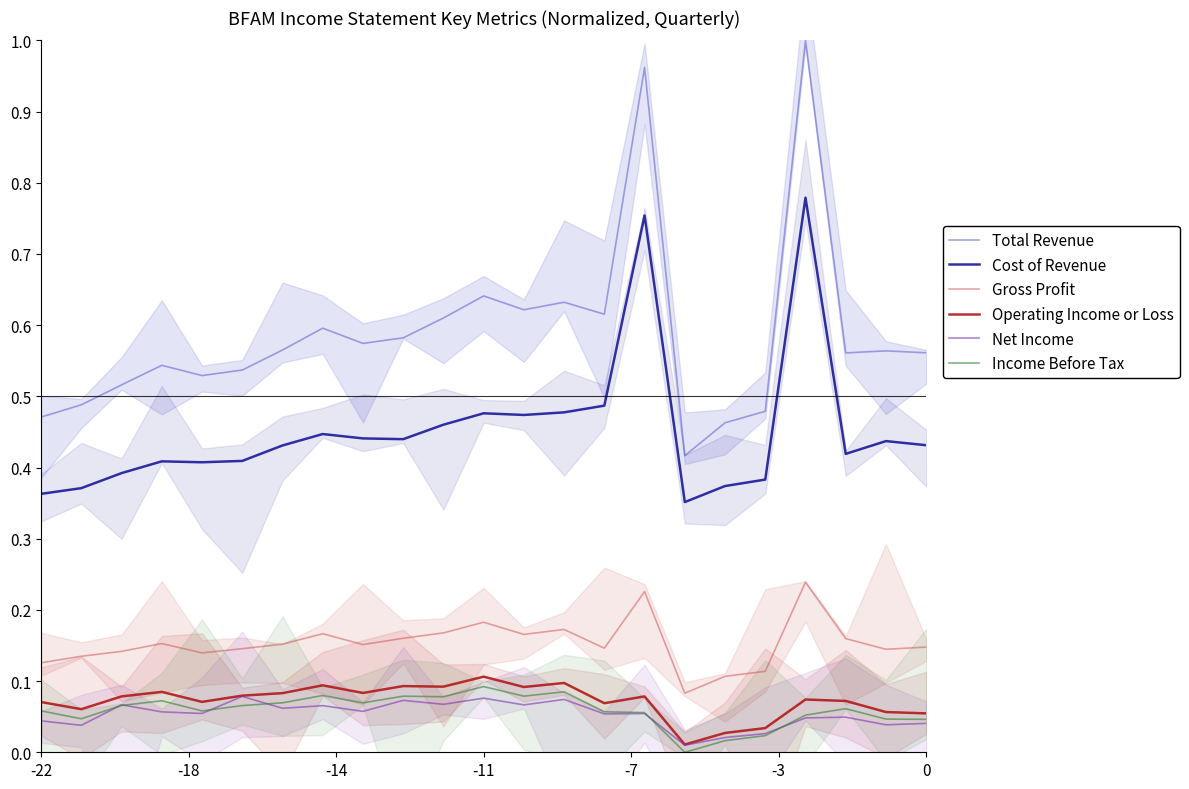

Is the value of Gross Profit at -11 greater than the value of Total Revenue at 0?

No